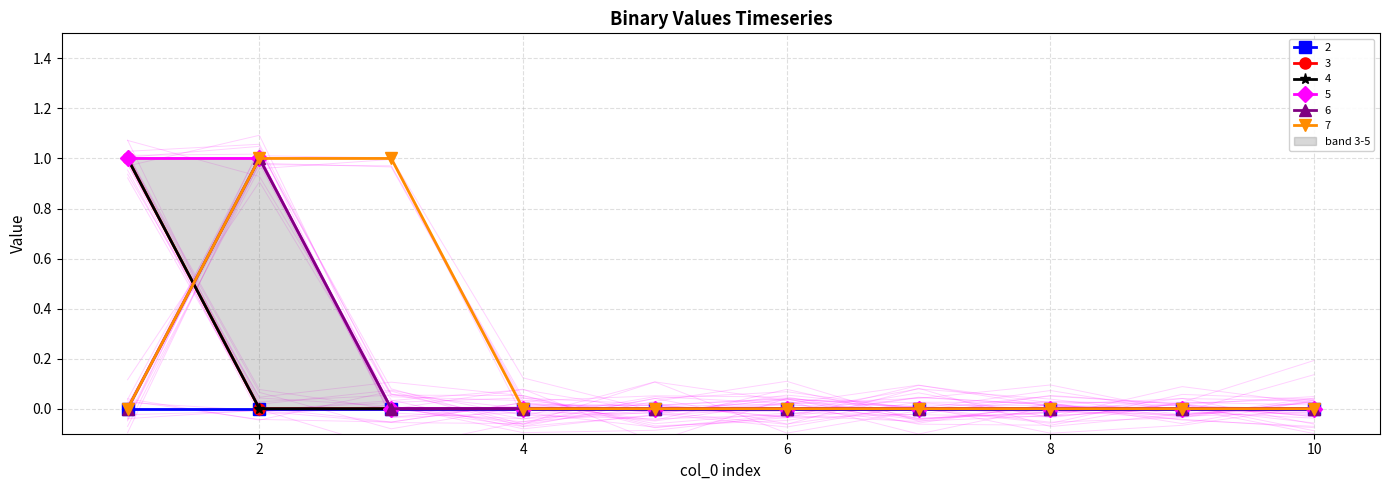

At how many categories does at least one series exceed 0?

3